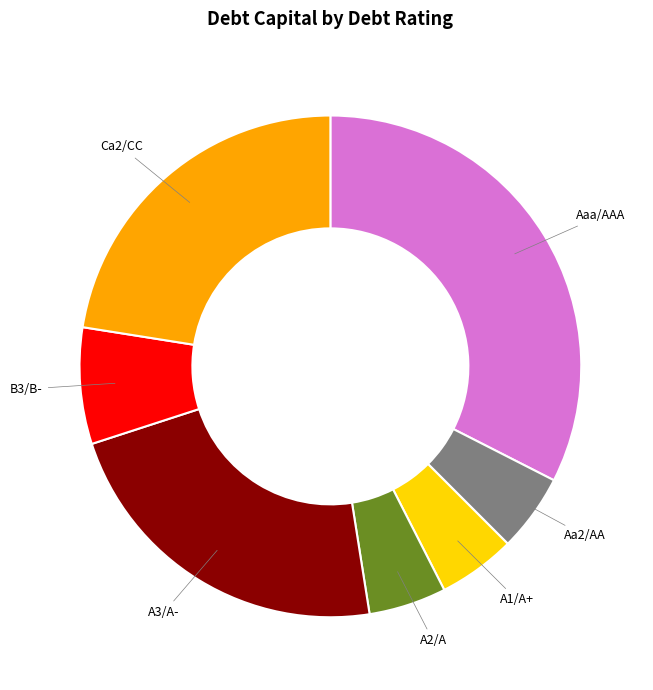

Does any single category account for the majority?

No